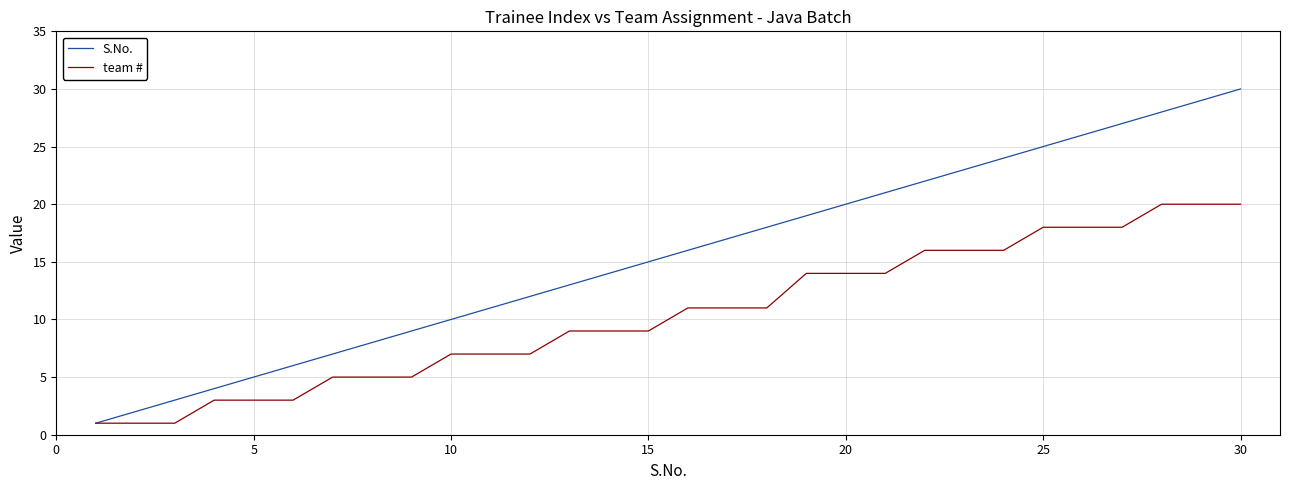

Which series has the widest spread of values?

S.No.